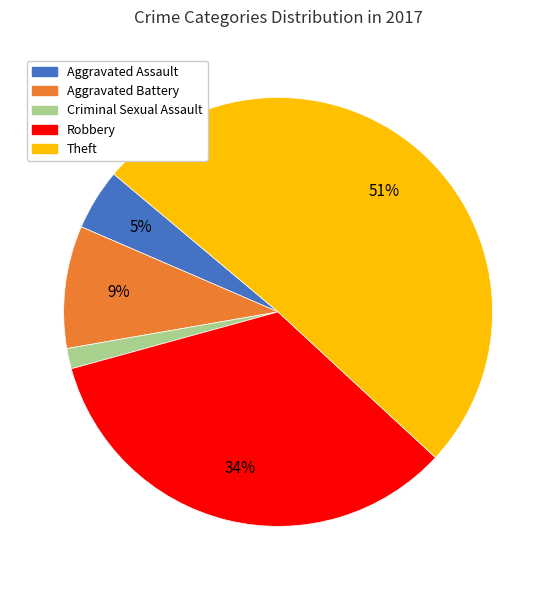

The Criminal Sexual Assault slice represents 2% of the pie. True or false?

True